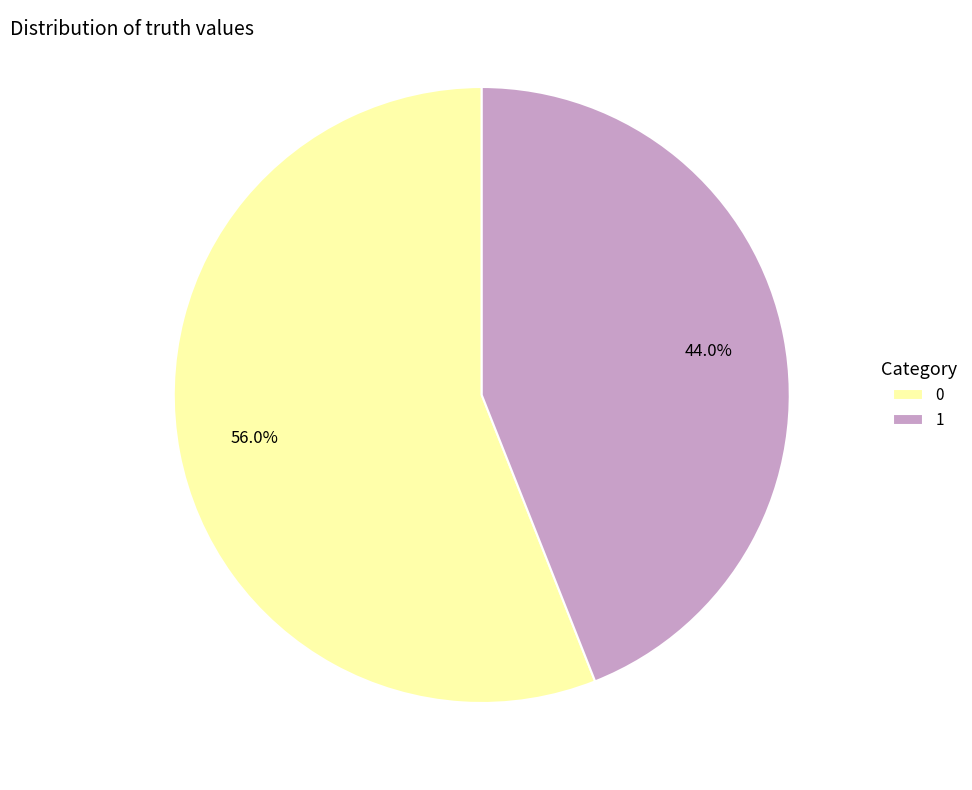

The 1 slice represents 44% of the pie. True or false?

True